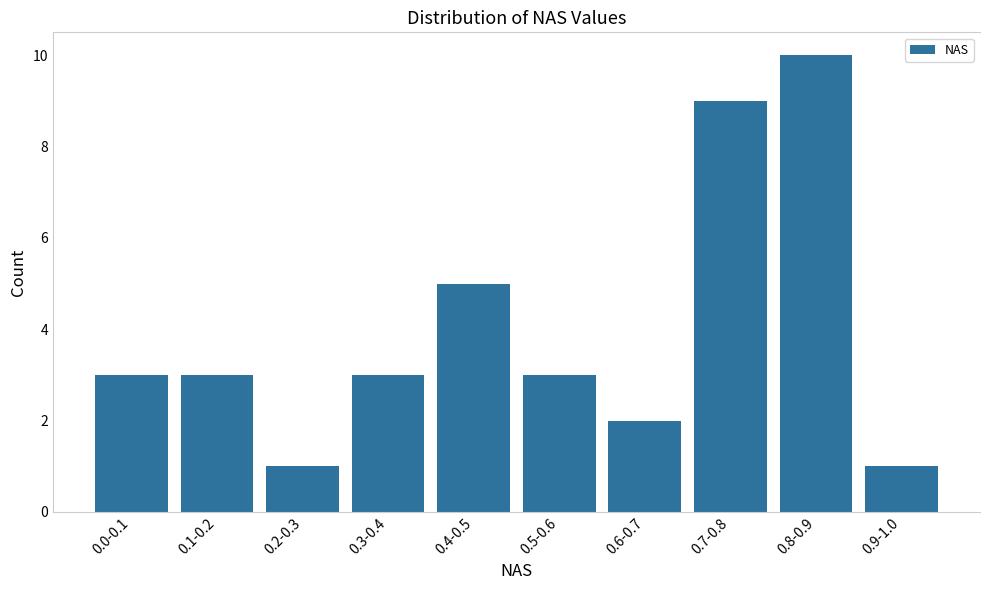

Reading left to right, transcribe all the data shown in this chart.

3	3	1	3	5	3	2	9	10	1